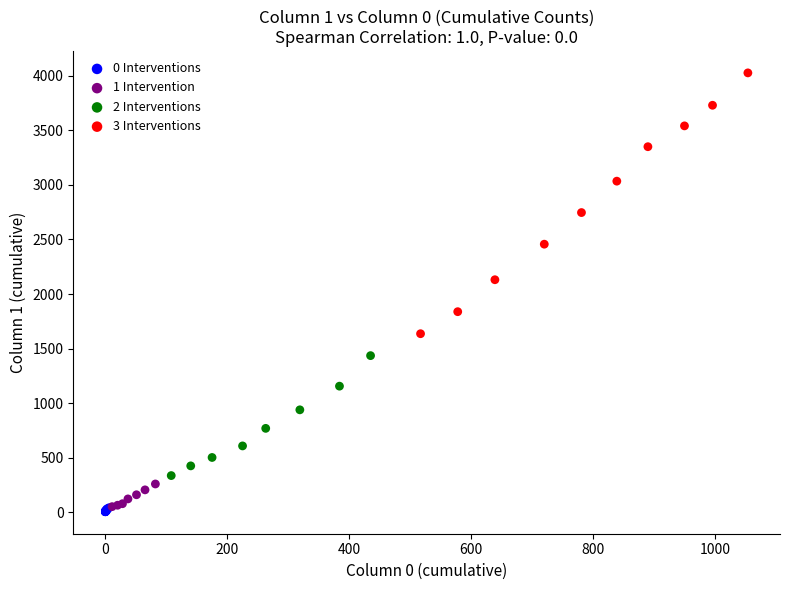

Which series reaches the minimum Y coordinate?

0 Interventions